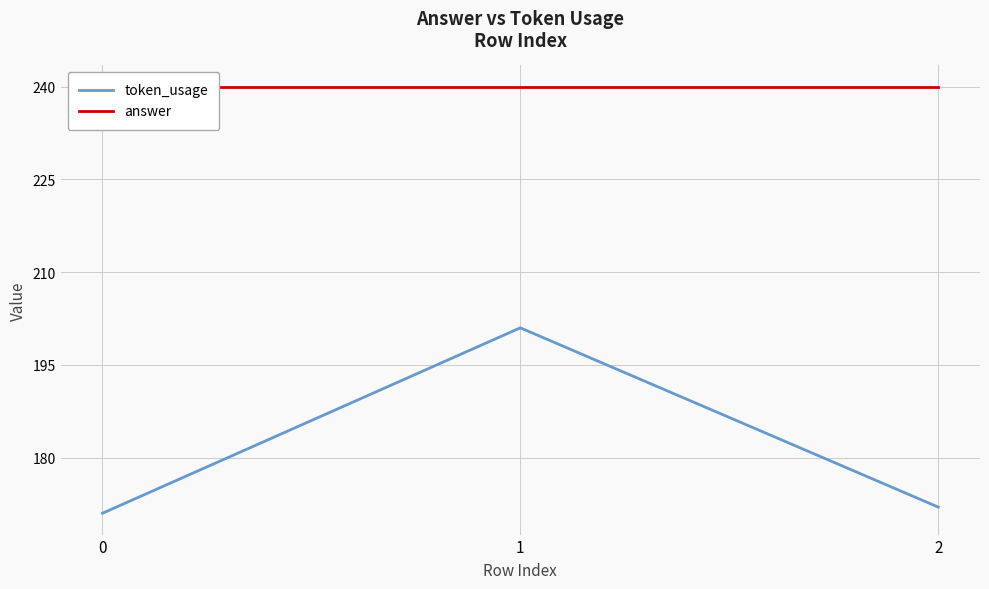

Rank the categories by answer value from highest to lowest.

0, 1, 2